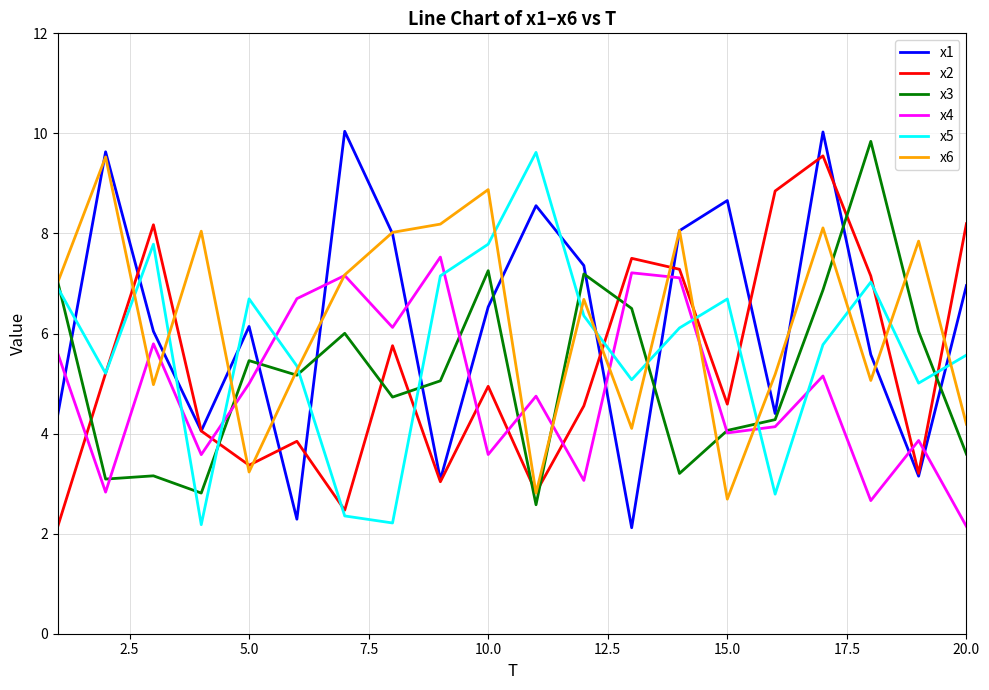

What is the maximum value for x3?

9.8